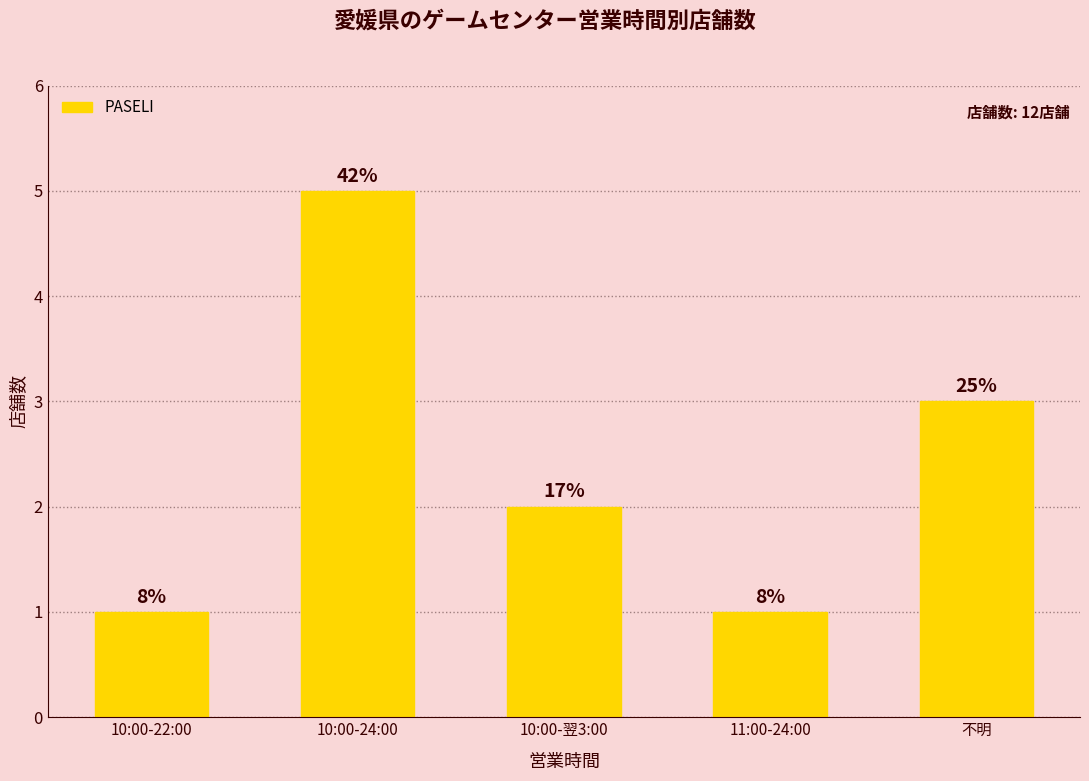

Does the chart contain any negative values?

No